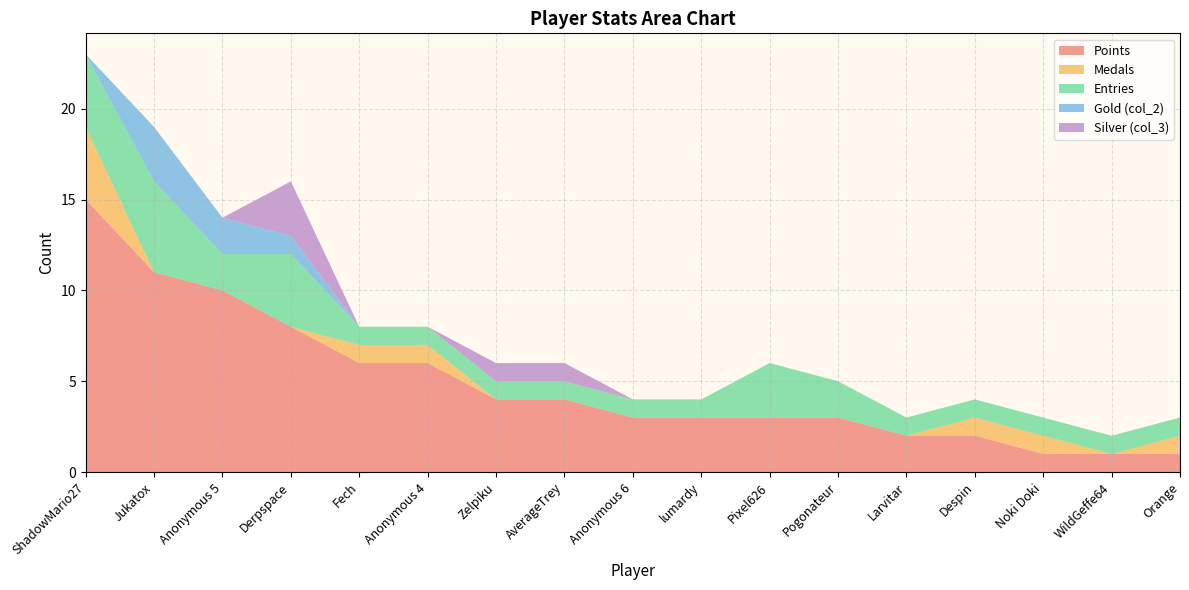

Reading left to right, what are all the values shown in this chart?

Points: ShadowMario27=15	Jukatox=11	Anonymous 5=10	Derpspace=8	Fech=6	Anonymous 4=6	Zelpiku=4	AverageTrey=4	Anonymous 6=3	lumardy=3	Pixel626=3	Pogonateur=3	Larvitar=2	Despin=2	Noki Doki=1	WildGeffe64=1	Orange=1
Medals: ShadowMario27=4	Jukatox=0	Anonymous 5=0	Derpspace=0	Fech=1	Anonymous 4=1	Zelpiku=0	AverageTrey=0	Anonymous 6=0	lumardy=0	Pixel626=0	Pogonateur=0	Larvitar=0	Despin=1	Noki Doki=1	WildGeffe64=0	Orange=1
Entries: ShadowMario27=4	Jukatox=5	Anonymous 5=2	Derpspace=4	Fech=1	Anonymous 4=1	Zelpiku=1	AverageTrey=1	Anonymous 6=1	lumardy=1	Pixel626=3	Pogonateur=2	Larvitar=1	Despin=1	Noki Doki=1	WildGeffe64=1	Orange=1
Gold (col_2): ShadowMario27=0	Jukatox=3	Anonymous 5=2	Derpspace=1	Fech=0	Anonymous 4=0	Zelpiku=0	AverageTrey=0	Anonymous 6=0	lumardy=0	Pixel626=0	Pogonateur=0	Larvitar=0	Despin=0	Noki Doki=0	WildGeffe64=0	Orange=0
Silver (col_3): ShadowMario27=0	Jukatox=0	Anonymous 5=0	Derpspace=3	Fech=0	Anonymous 4=0	Zelpiku=1	AverageTrey=1	Anonymous 6=0	lumardy=0	Pixel626=0	Pogonateur=0	Larvitar=0	Despin=0	Noki Doki=0	WildGeffe64=0	Orange=0